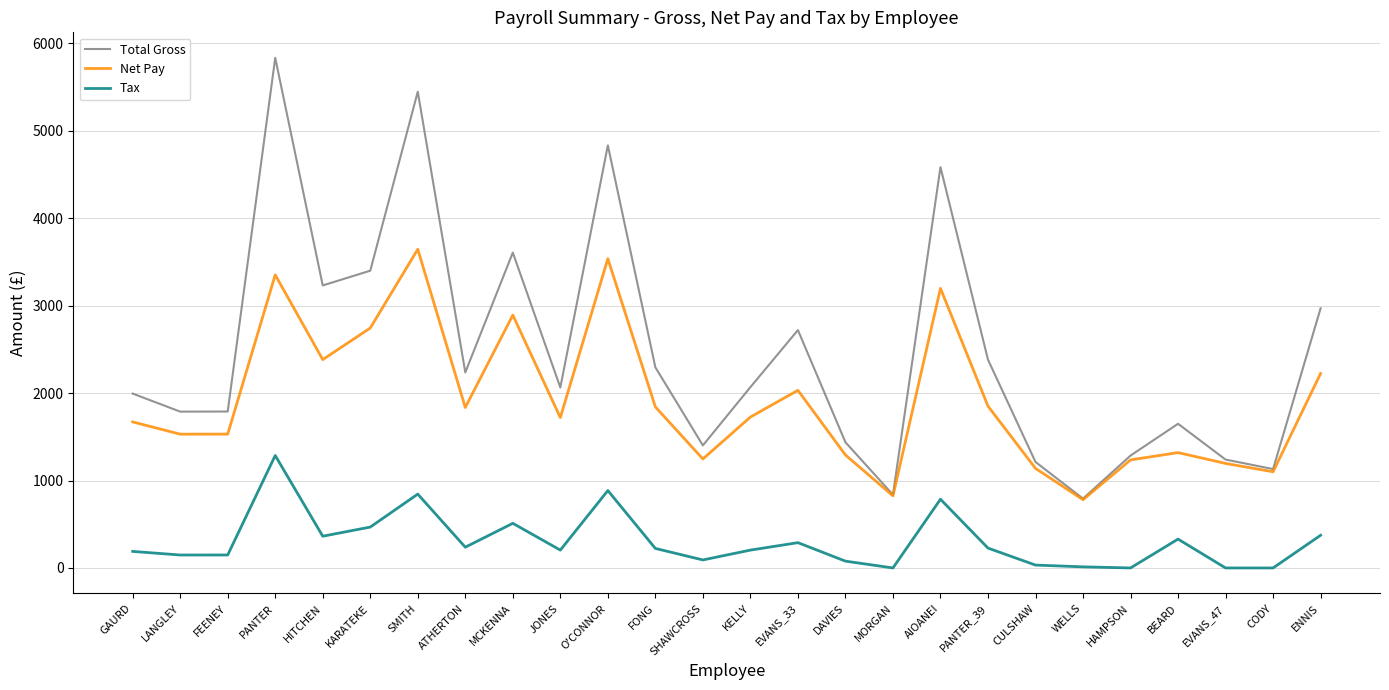

Which series has the largest total across all categories?

Total Gross